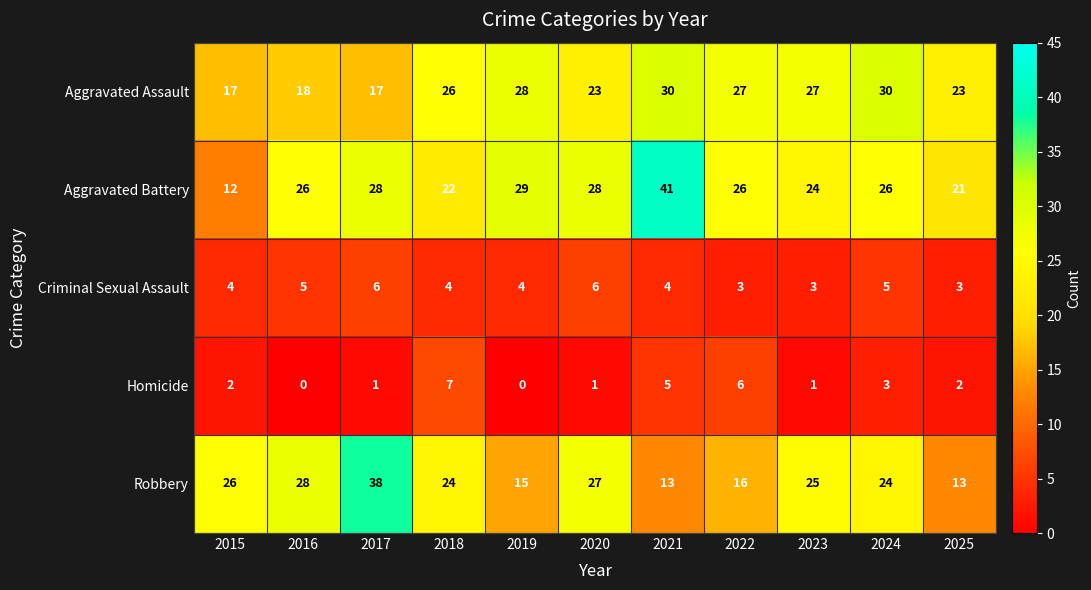

Which series has the largest total across all categories?

Aggravated Battery